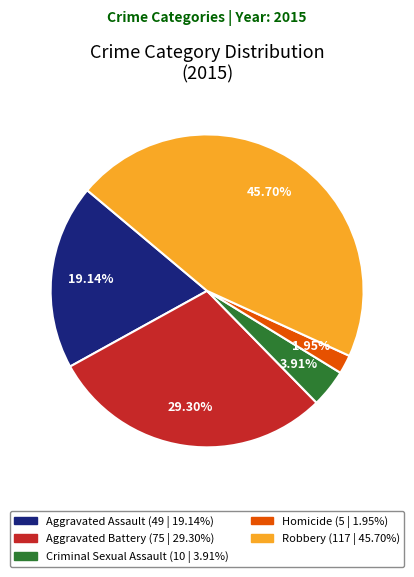

Combined, do Robbery and Aggravated Battery account for over 50%?

Yes